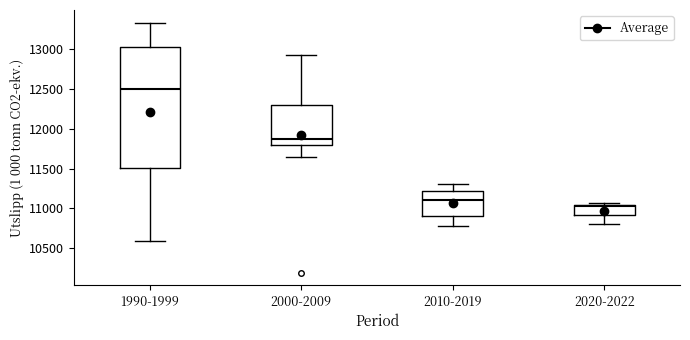

Comparing the boxes themselves (not the whiskers), which one is the tallest?

1990-1999